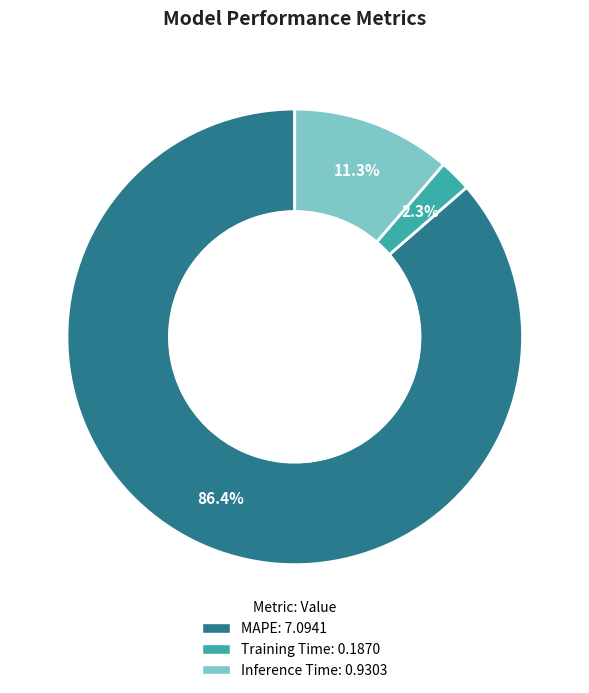

Does MAPE account for over 50% of the chart?

Yes